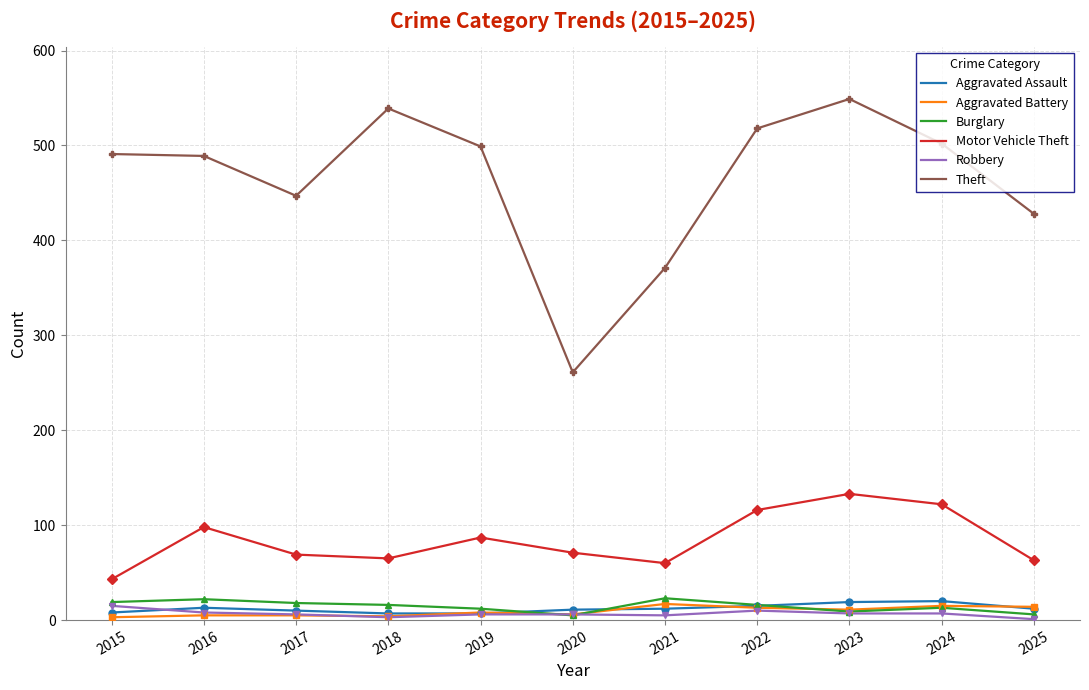

Which series changed the most between 2022 and 2024?

Theft